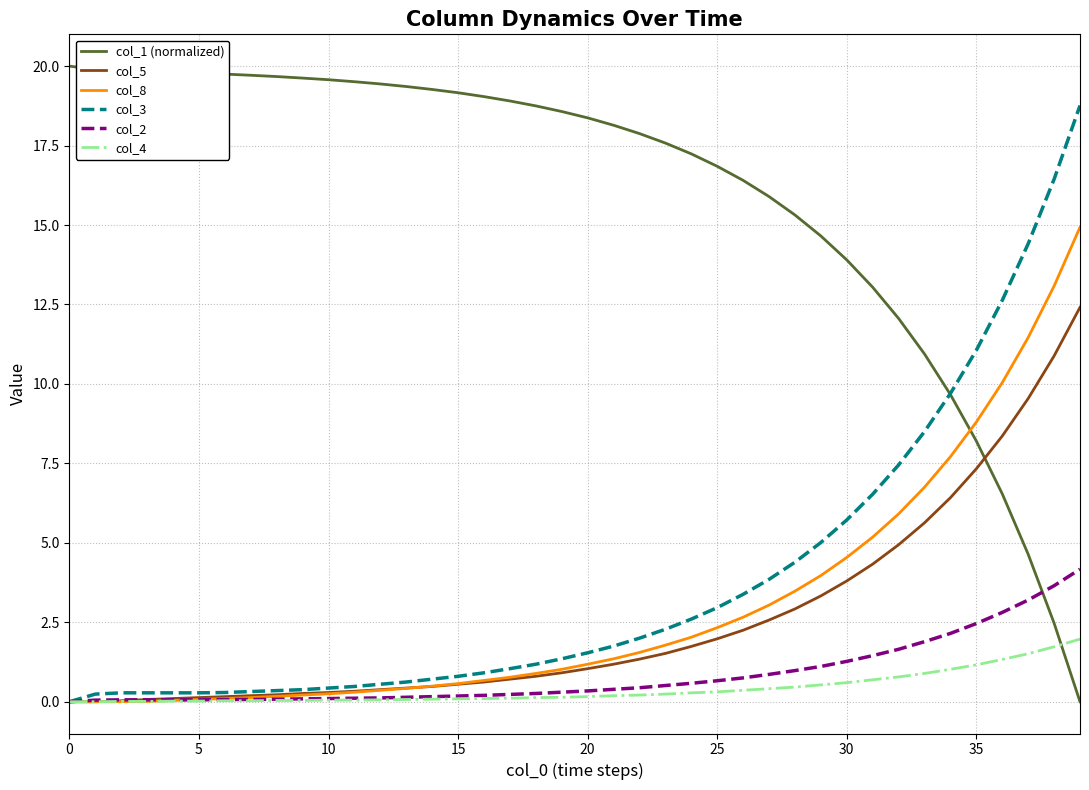

What are all the series names shown in the legend?

col_1 (normalized), col_5, col_8, col_3, col_2, col_4